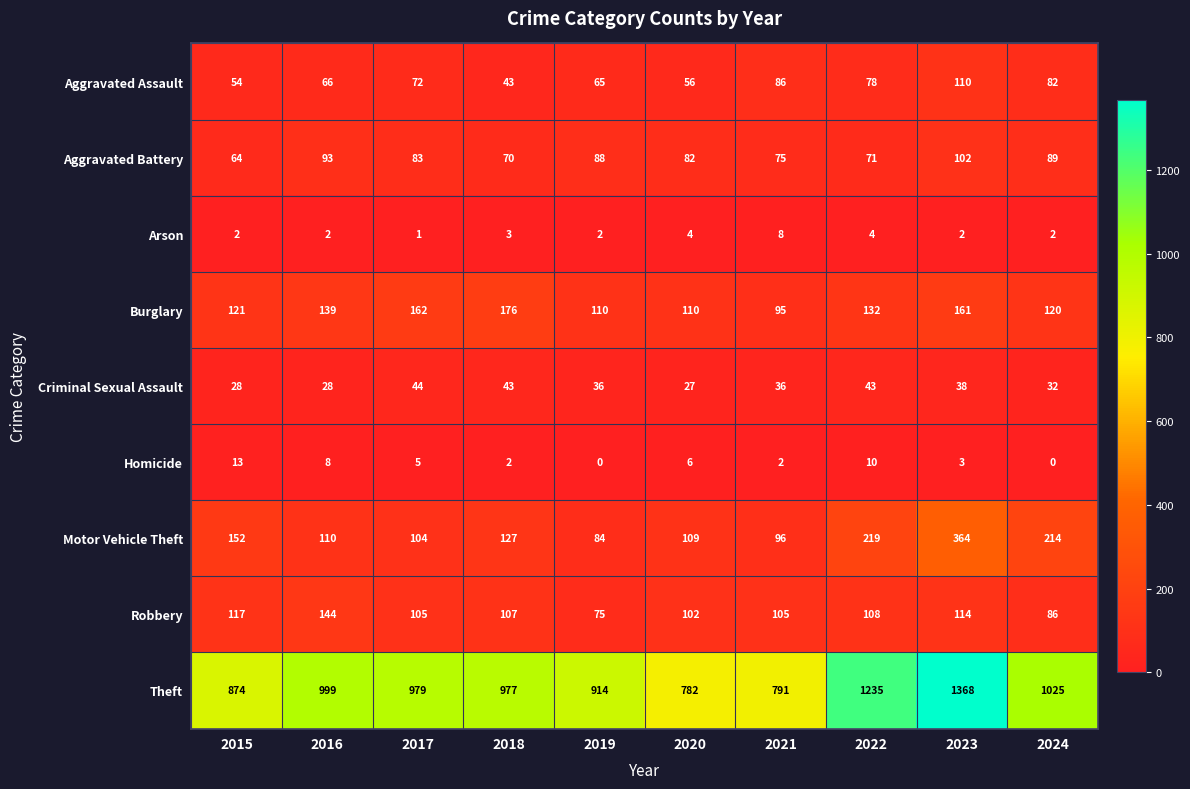

Which series changed the most between 2022 and 2024?

Theft